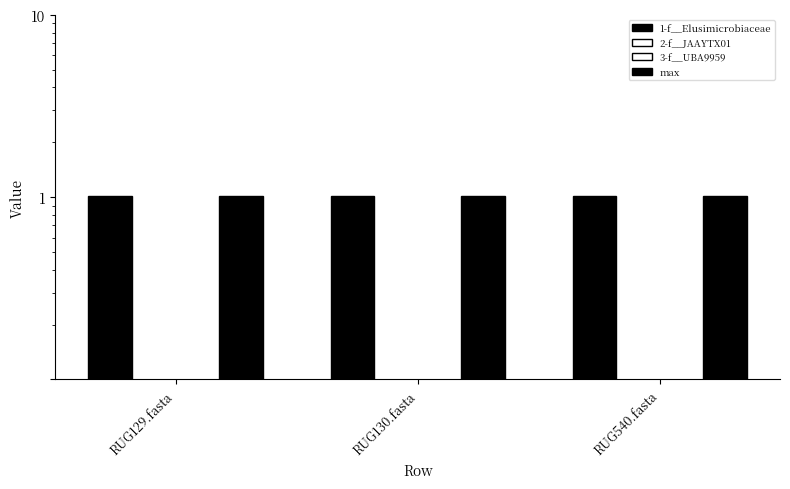

What is the difference between the highest and lowest values at RUG129.fasta?

1.0